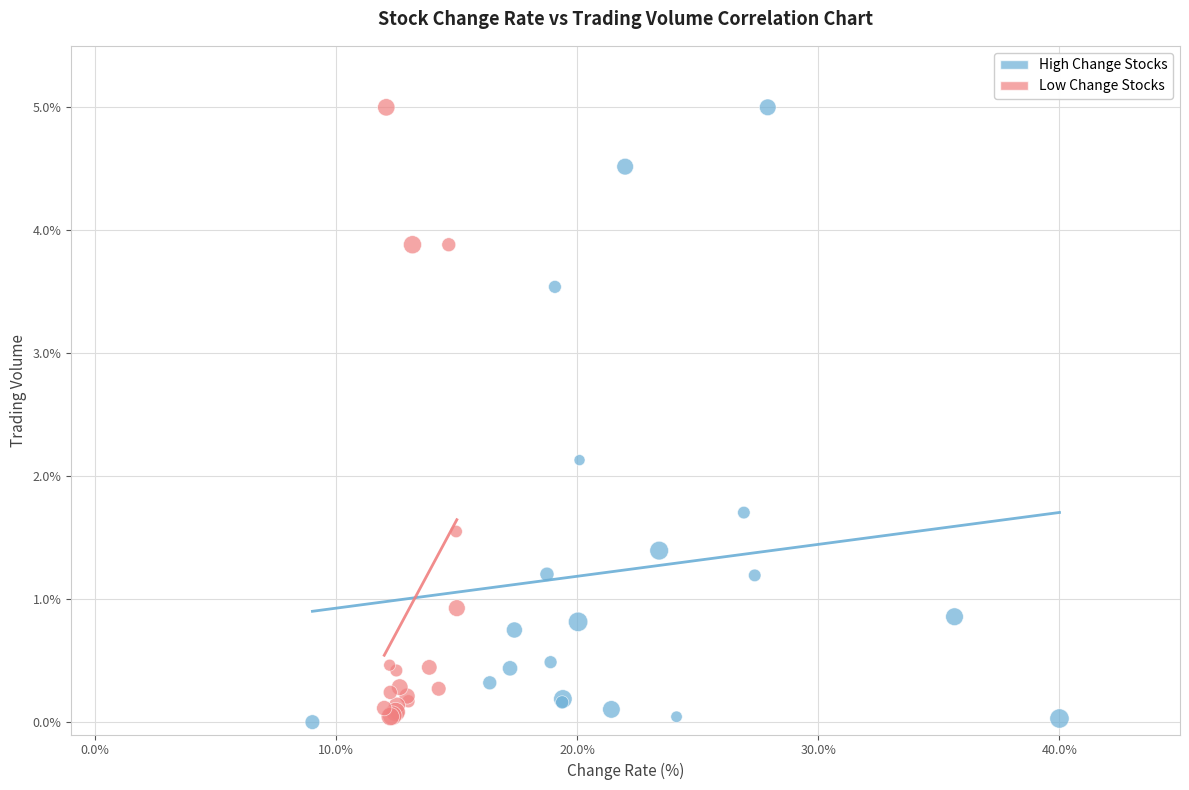

What are all the series names shown in the legend?

High Change Stocks, Low Change Stocks